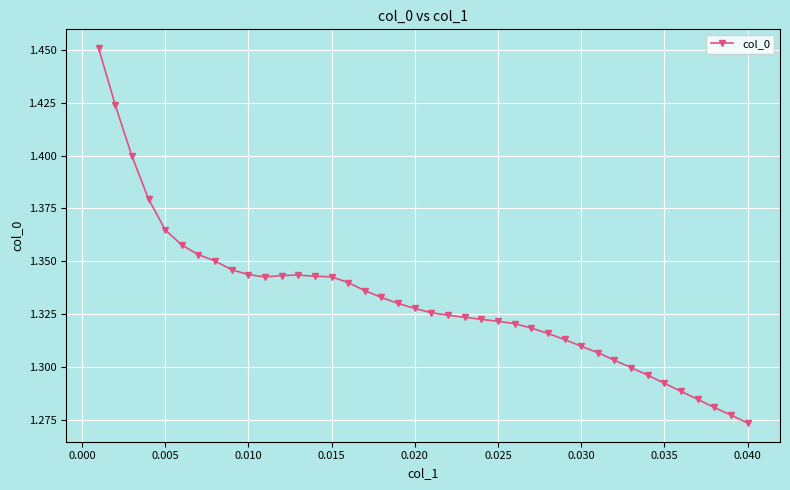

True or false: there are more than 0 points higher than both neighbors.

True